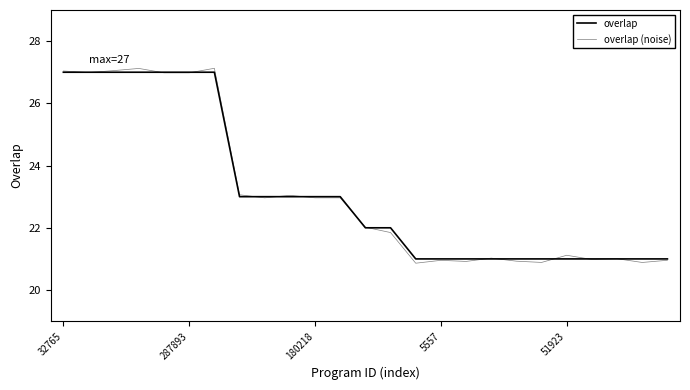

At which label is overlap (noise) closest to 23?

180218